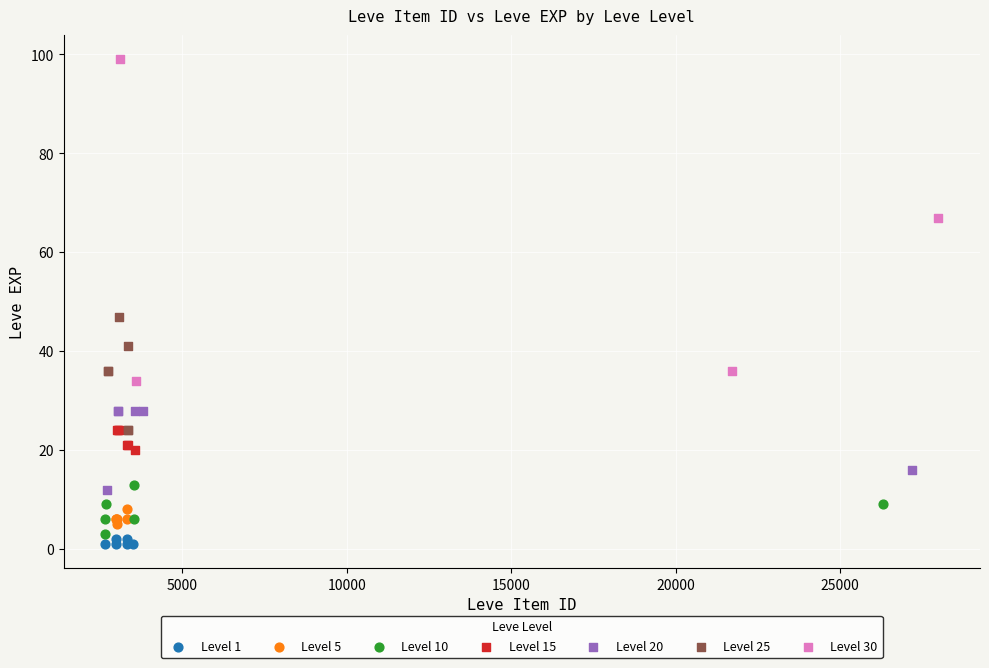

Which series contains the highest Y value?

Level 30